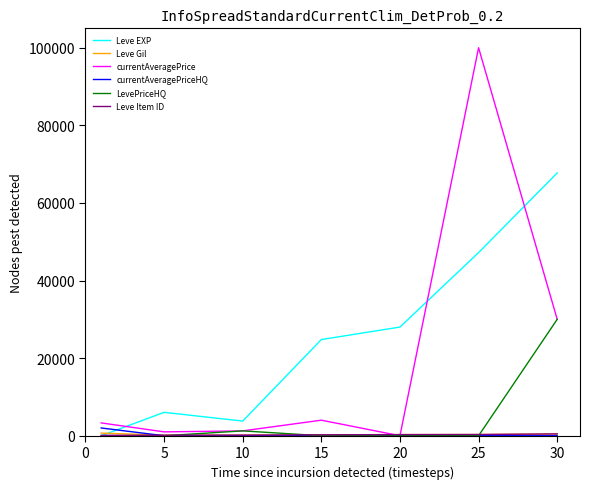

Which series has the largest range (max minus min)?

currentAveragePrice